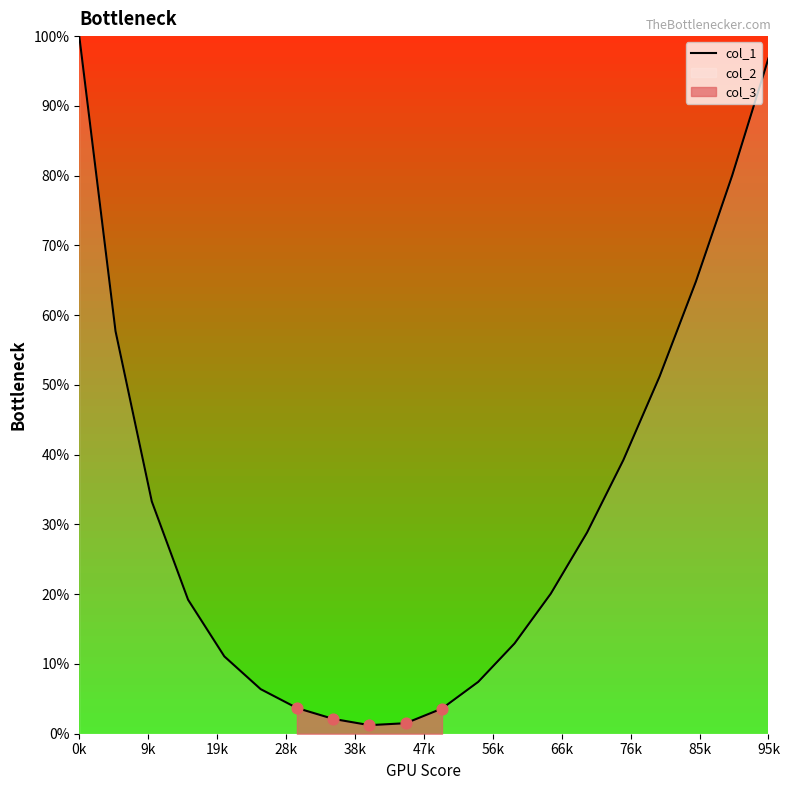

Which has a higher value, 11 or 9k?

9k